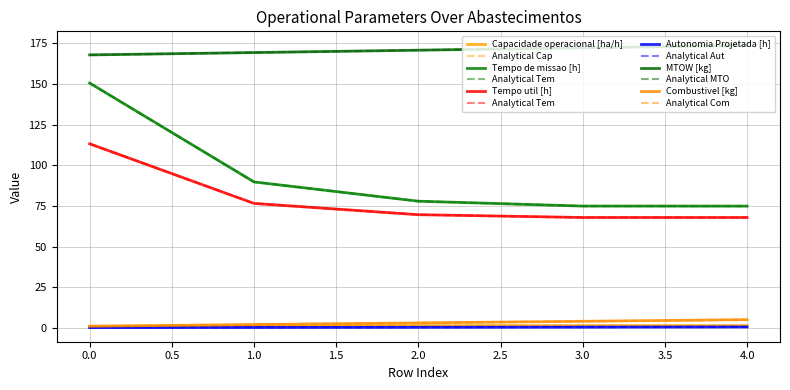

Which series has the largest range (max minus min)?

Tempo de missao [h]